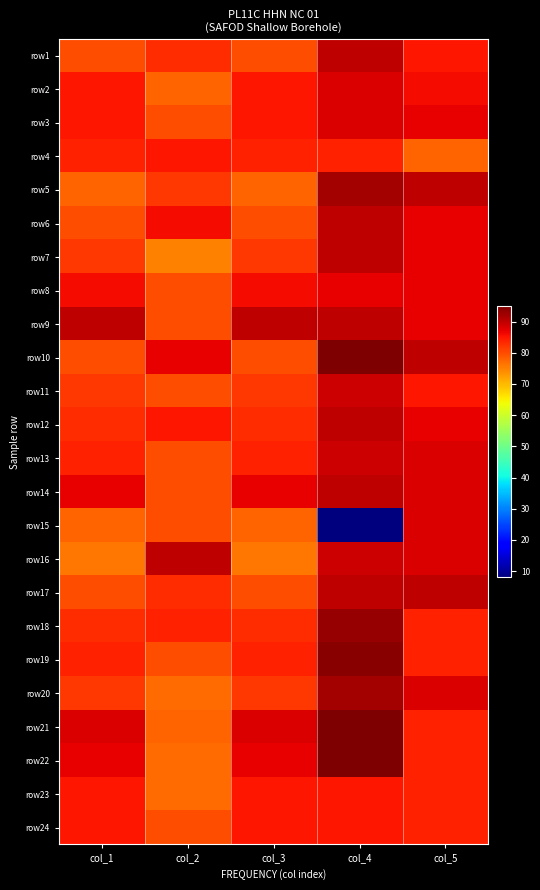

At which category is the sum across all series the highest?

col_4